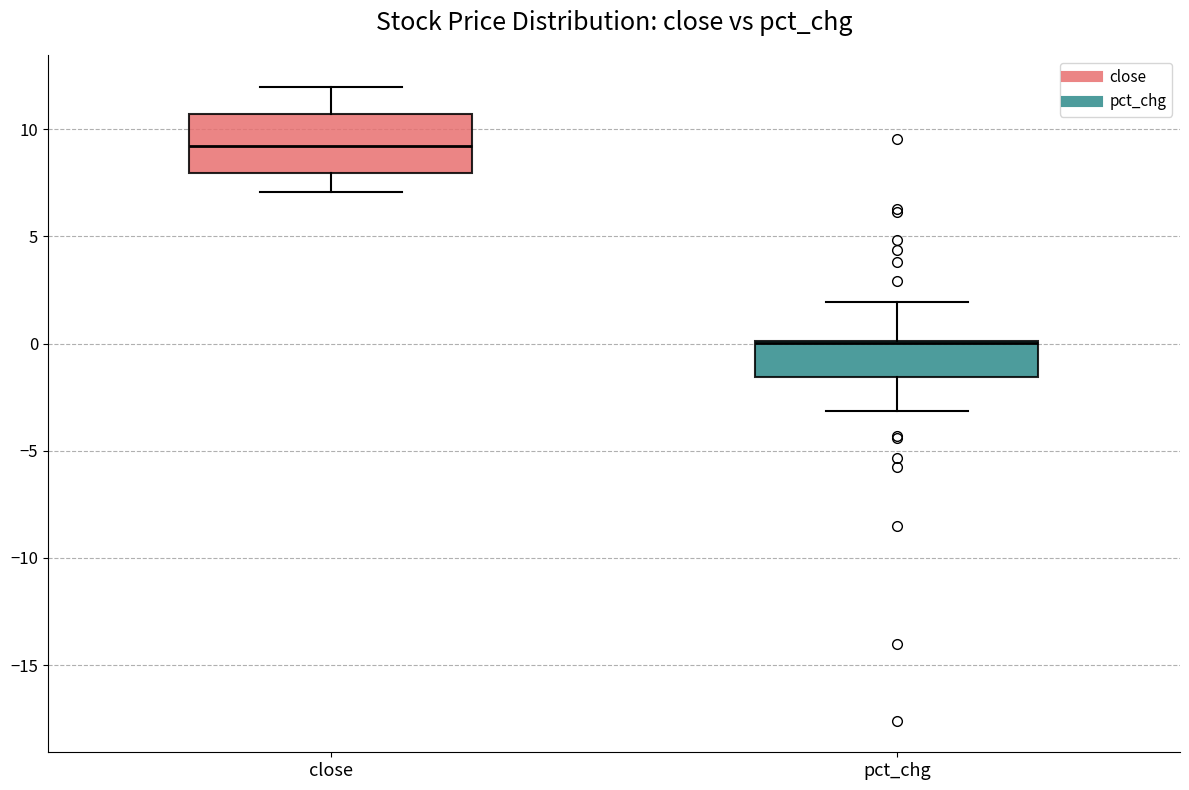

Where does the lower whisker of the box for close end on the y-axis? The values are not printed on the chart, so give them approximately, as read against the axis.

7.0